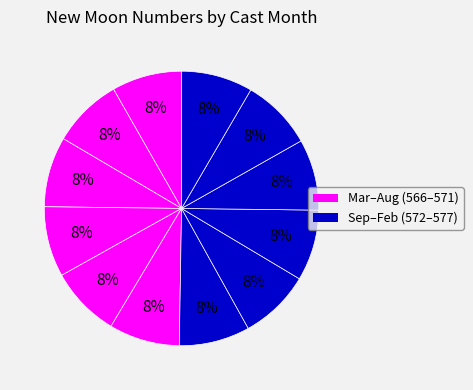

Count the number of slices in the pie.

12